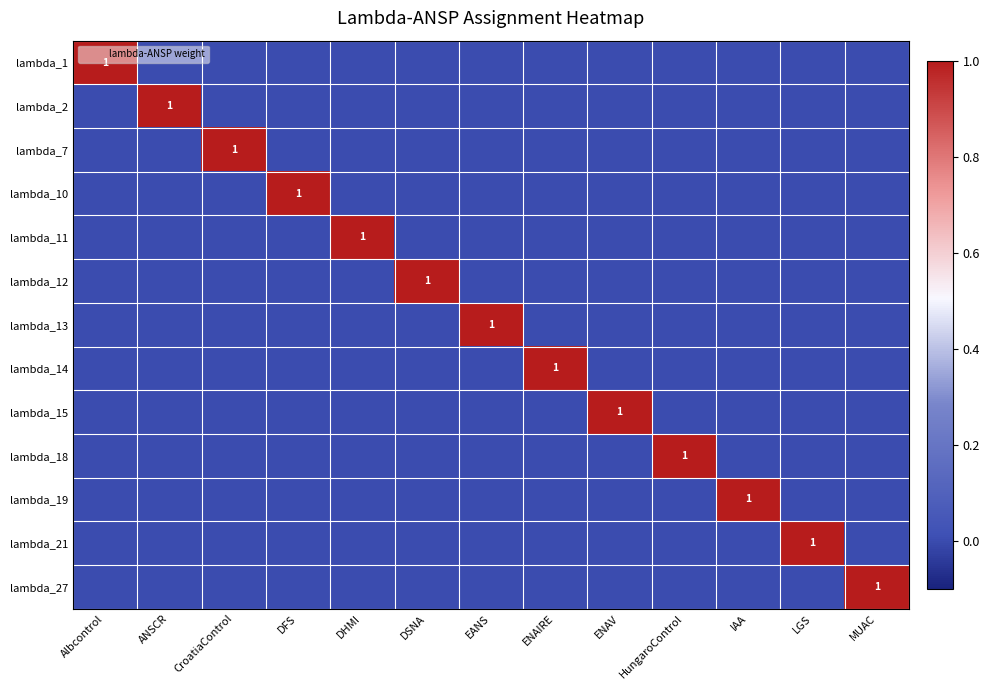

At which label is lambda_7 closest to 0?

Albcontrol